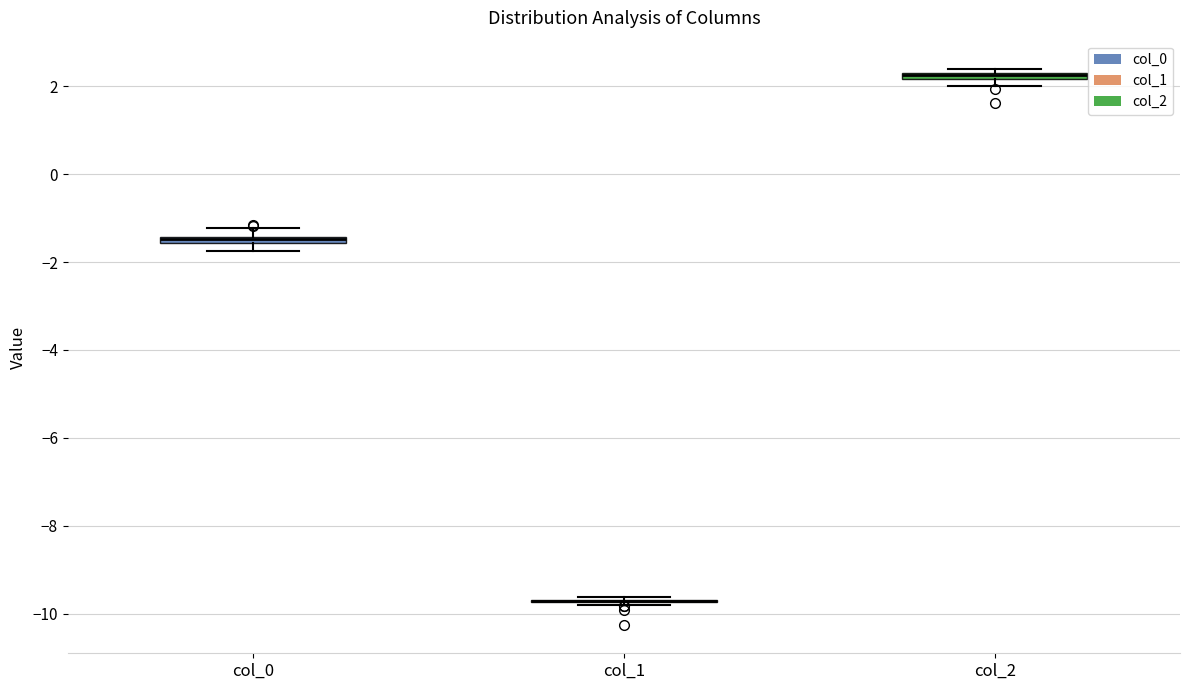

Where is the upper edge of the box for col_2 on the y-axis? The values are not printed on the chart, so give them approximately, as read against the axis.

2.4